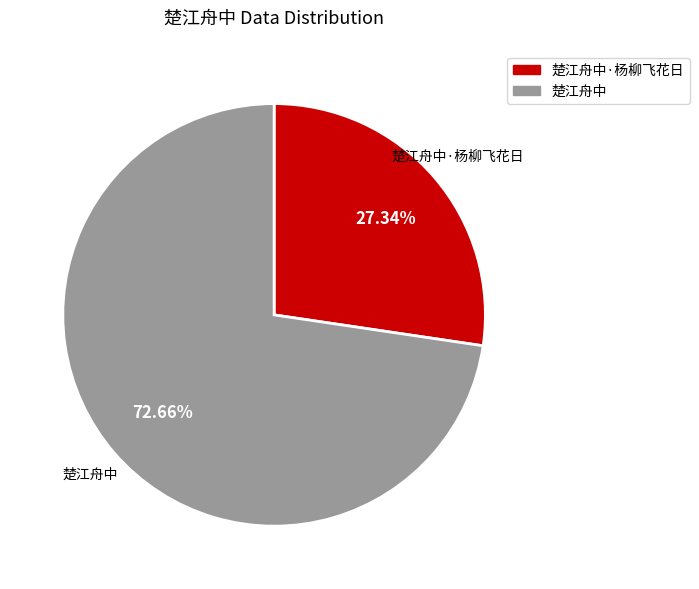

Is there any slice that represents more than half of the pie?

Yes